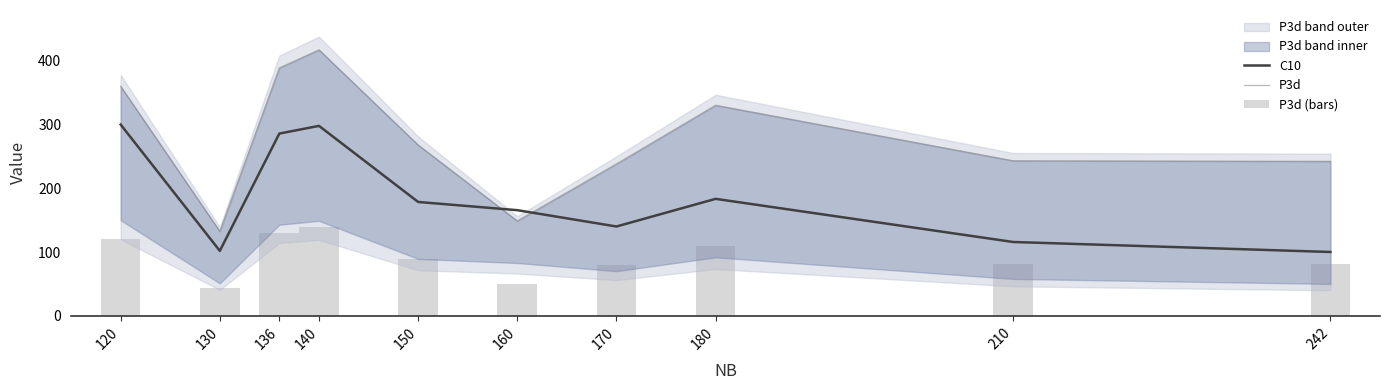

What is the difference between the highest and lowest values at 120?

239.8